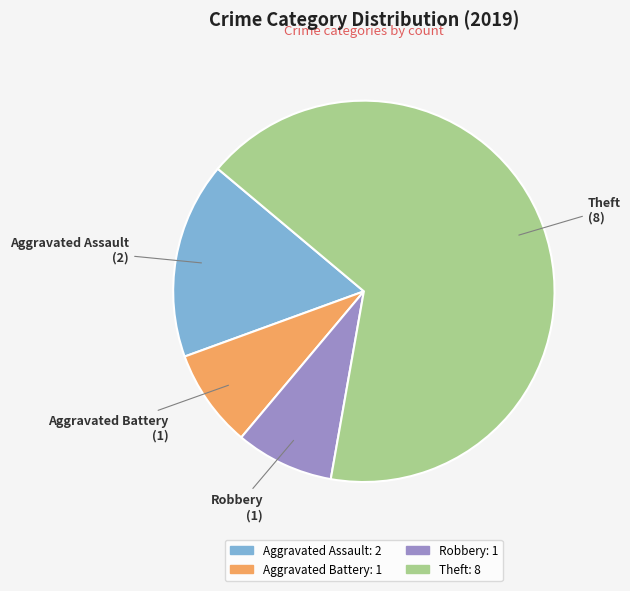

Is there a majority slice in this chart?

Yes